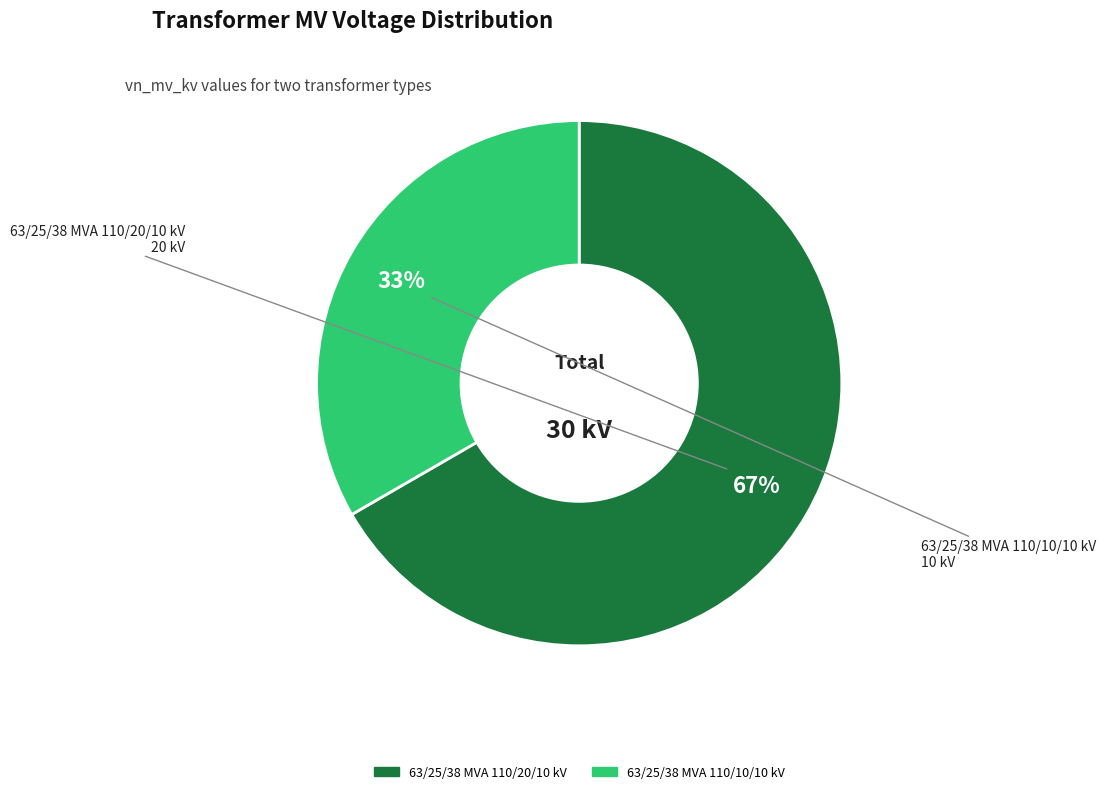

How many slices are in this pie chart?

2